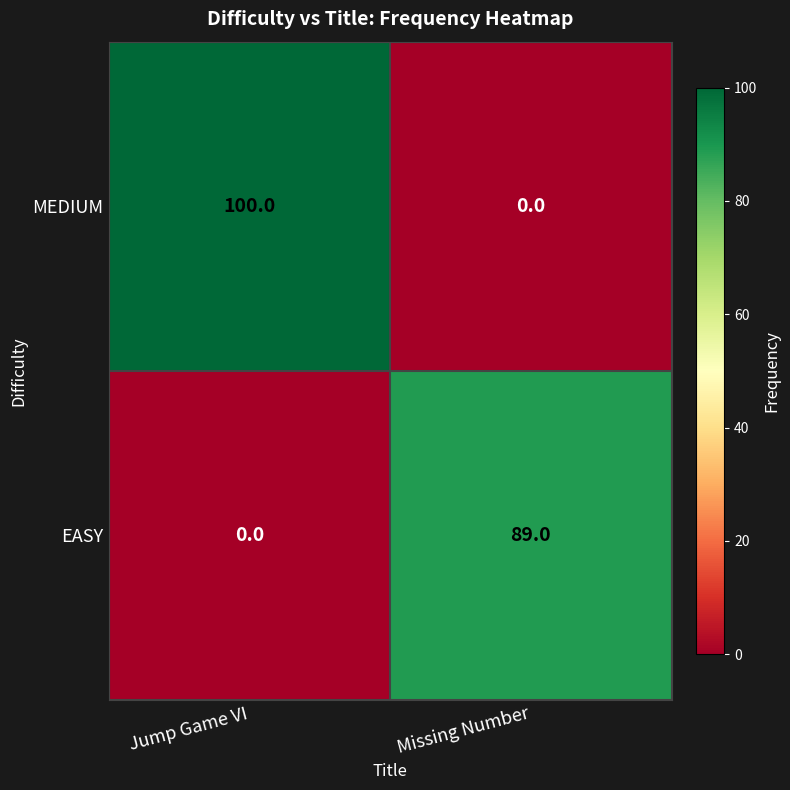

Is it true that EASY equals 89 at Missing Number?

True